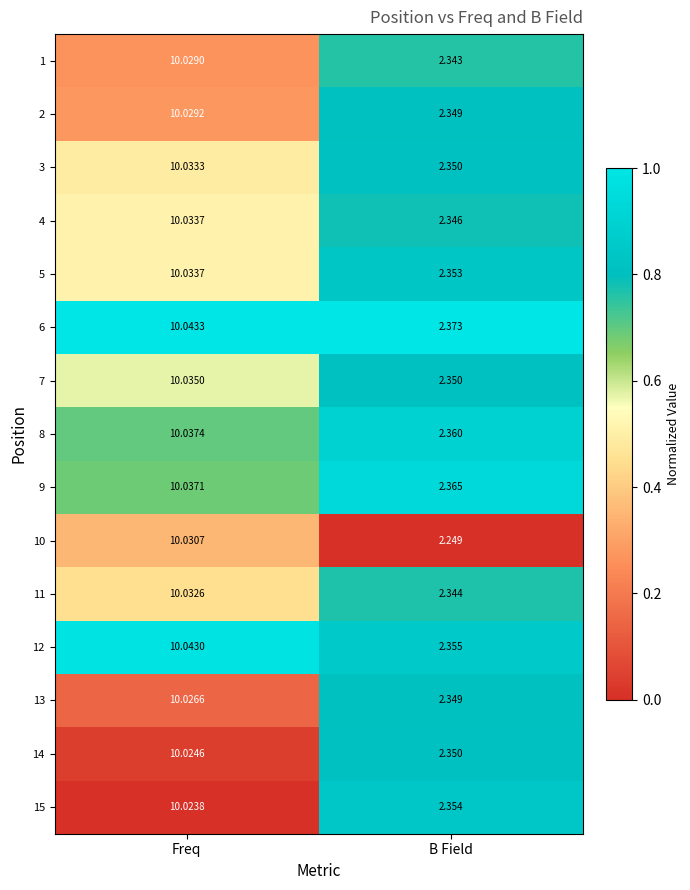

Rank the categories by 5 value from highest to lowest.

Freq, B Field